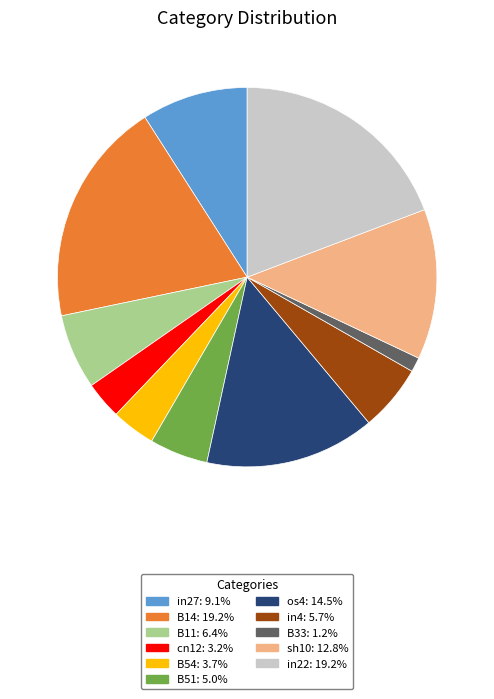

Is there any slice that represents more than half of the pie?

No